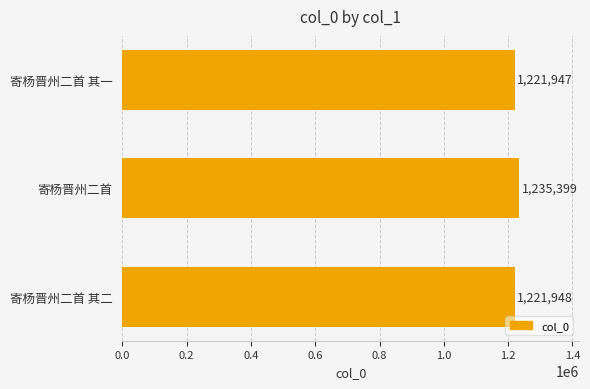

Is it true that the value at 寄杨晋州二首 is 1235399?

True